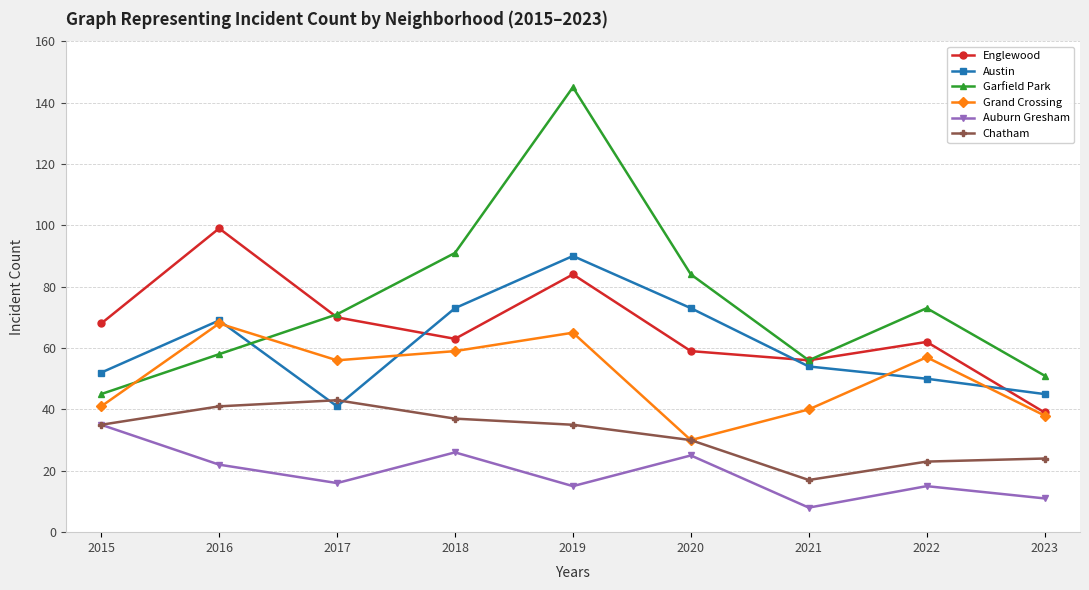

How many interior local valleys does the Garfield Park series have?

1